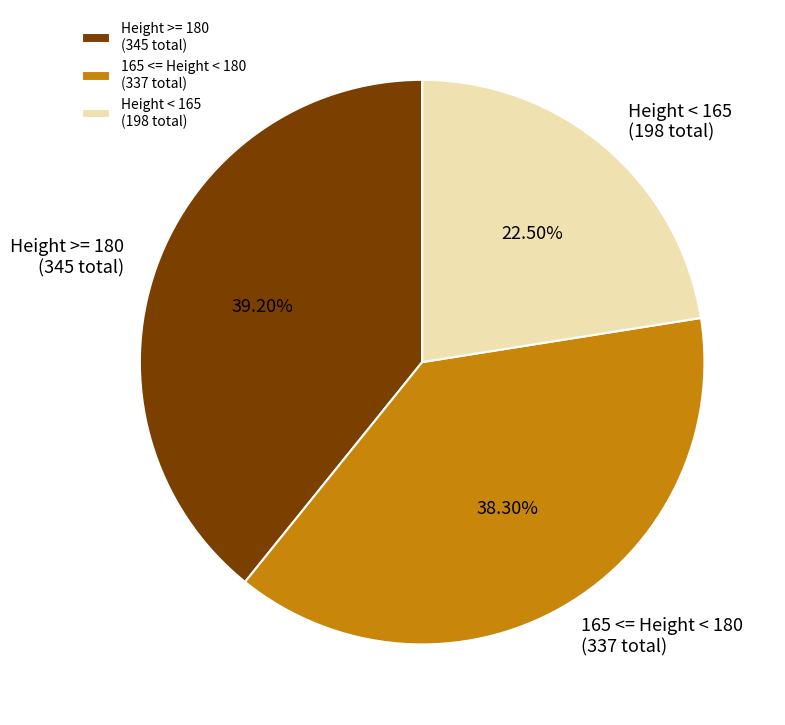

Between Height >= 180 (345 total) and Height < 165 (198 total), which is larger?

Height >= 180 (345 total)